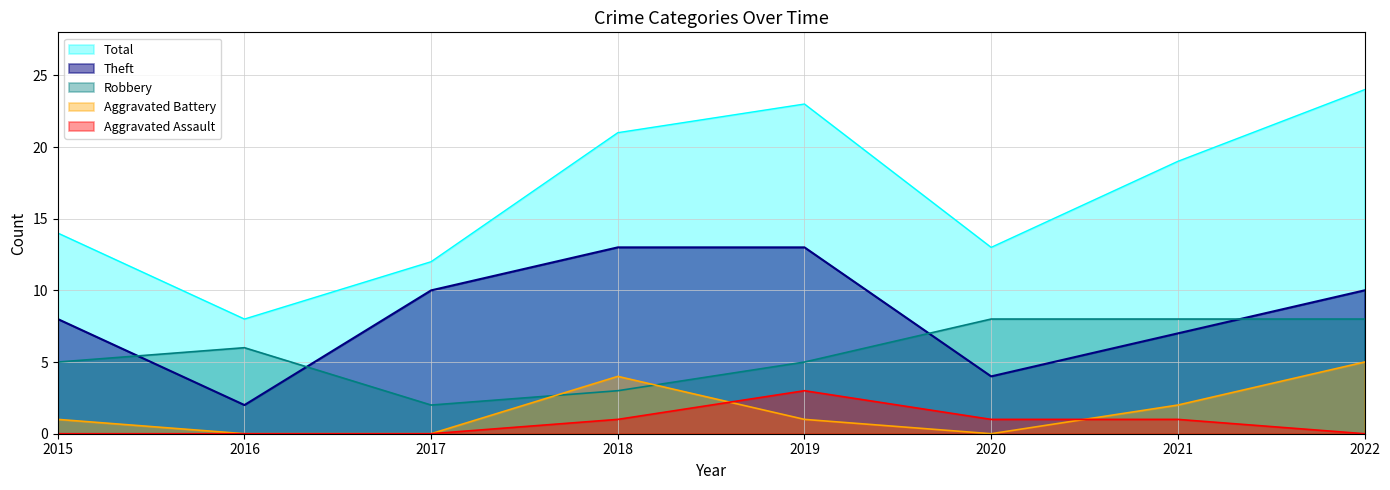

What is the minimum value for Robbery?

2